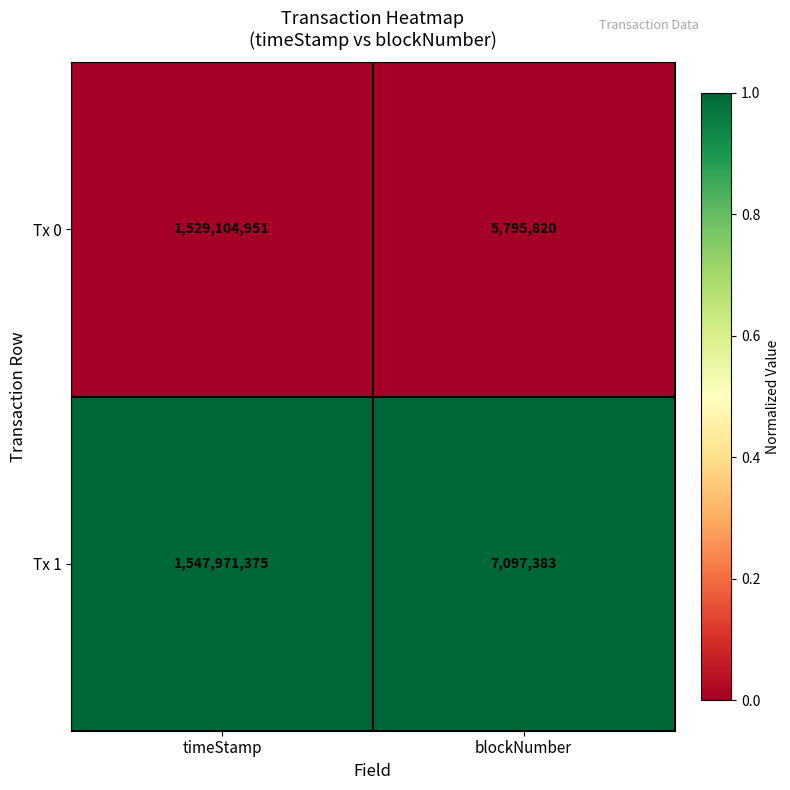

Is it true that Tx 1 equals 12504313 at blockNumber?

False